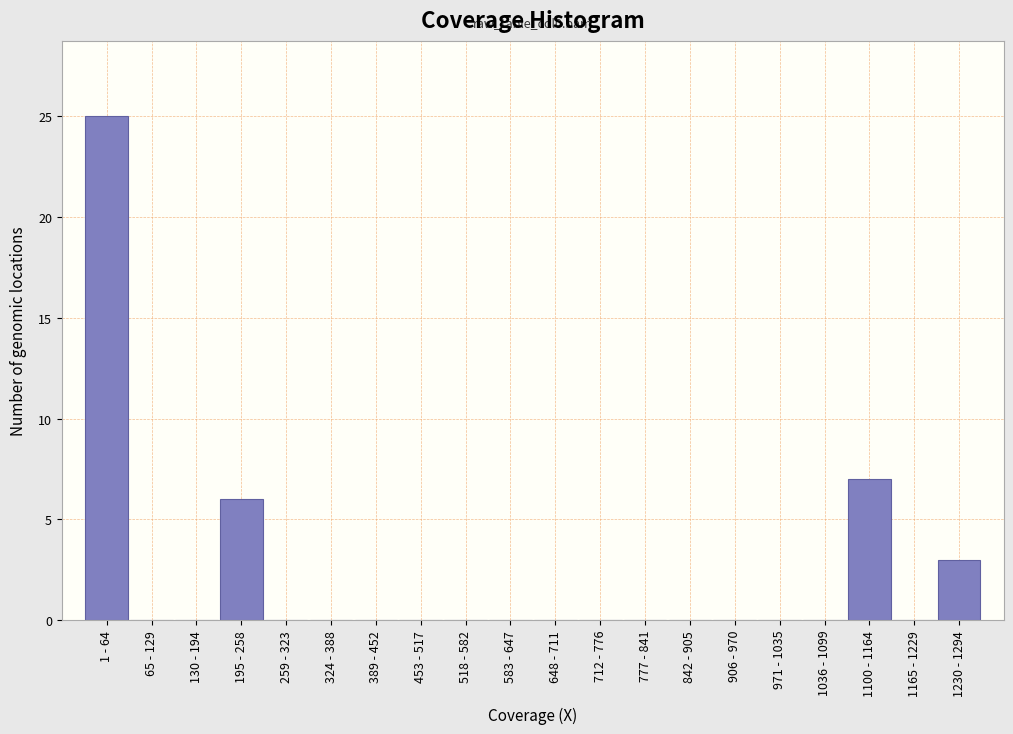

Reading right to left, list all the values displayed in this chart.

1230 - 1294=3	1165 - 1229=0	1100 - 1164=7	1036 - 1099=0	971 - 1035=0	906 - 970=0	842 - 905=0	777 - 841=0	712 - 776=0	648 - 711=0	583 - 647=0	518 - 582=0	453 - 517=0	389 - 452=0	324 - 388=0	259 - 323=0	195 - 258=6	130 - 194=0	65 - 129=0	1 - 64=25